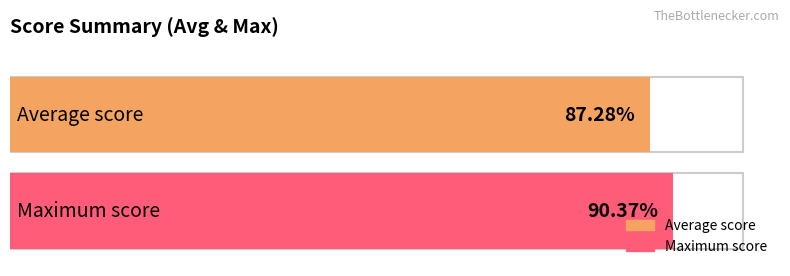

What is the average value?

0.9